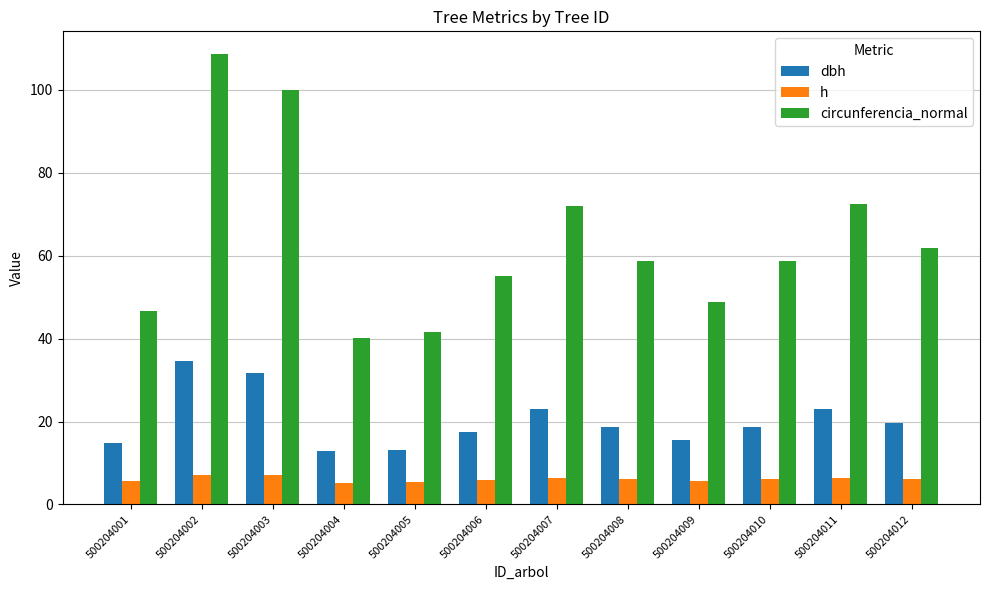

Where does the dbh series first go above 18?

500204002